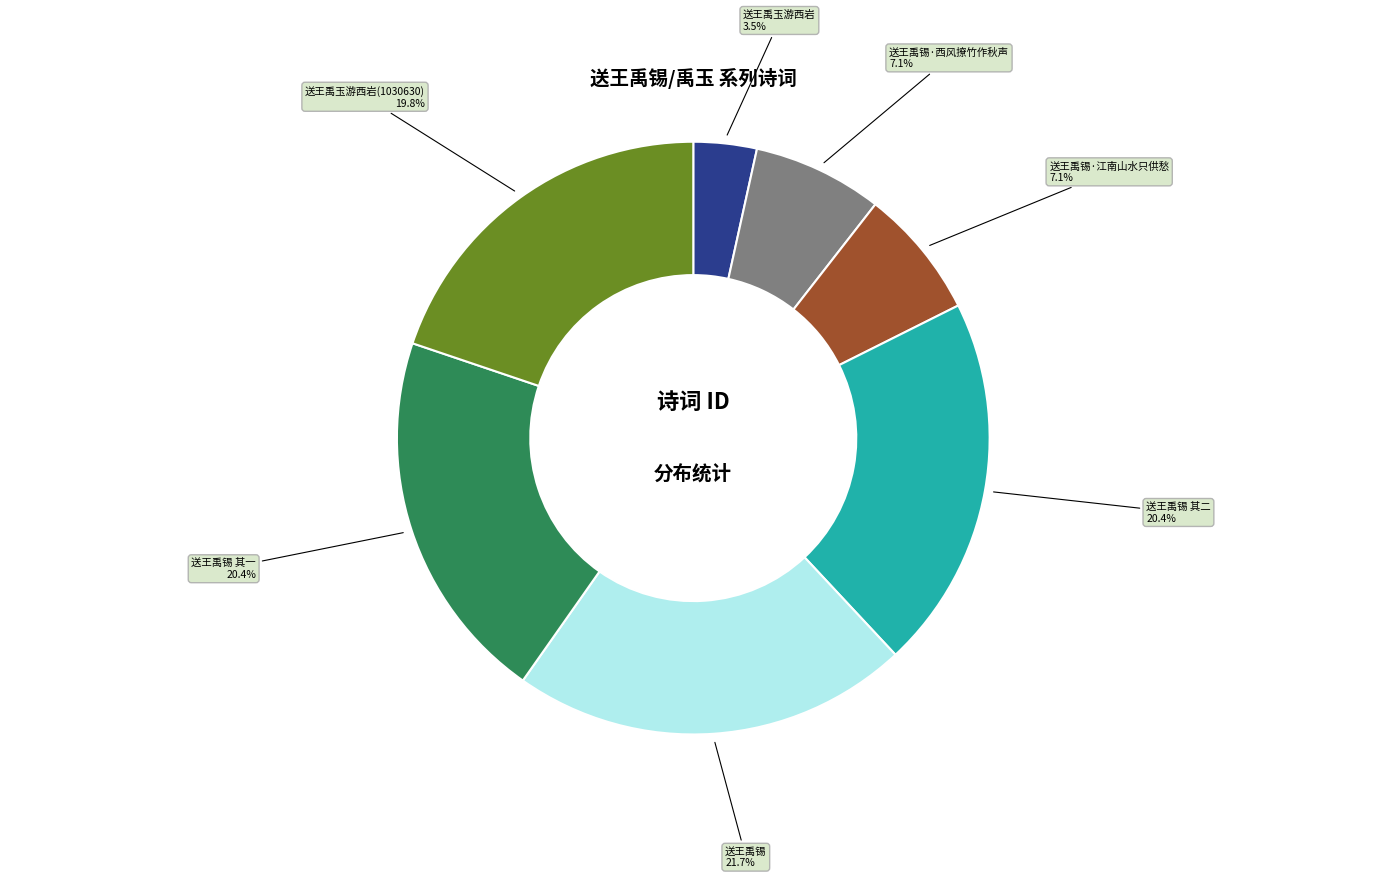

To the nearest percent, what is the difference between the largest and smallest slice percentages?

18%